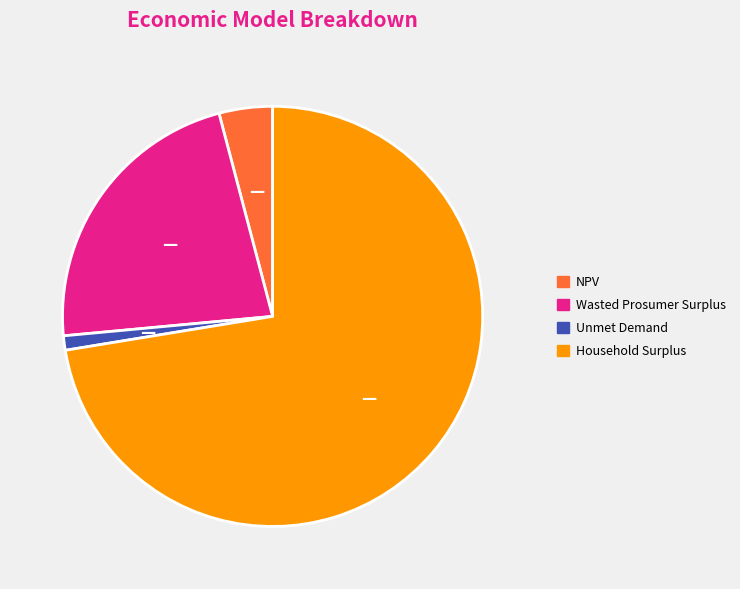

True or false: Unmet Demand accounts for 1% of the total.

True